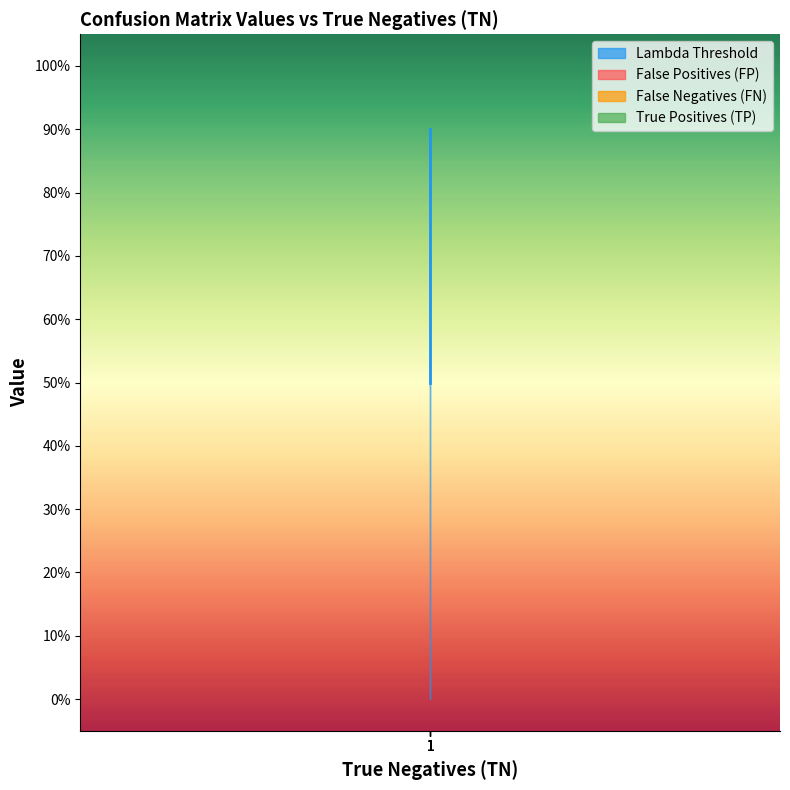

True or false: False Positives (FP) and False Negatives (FN) cross at least once.

False